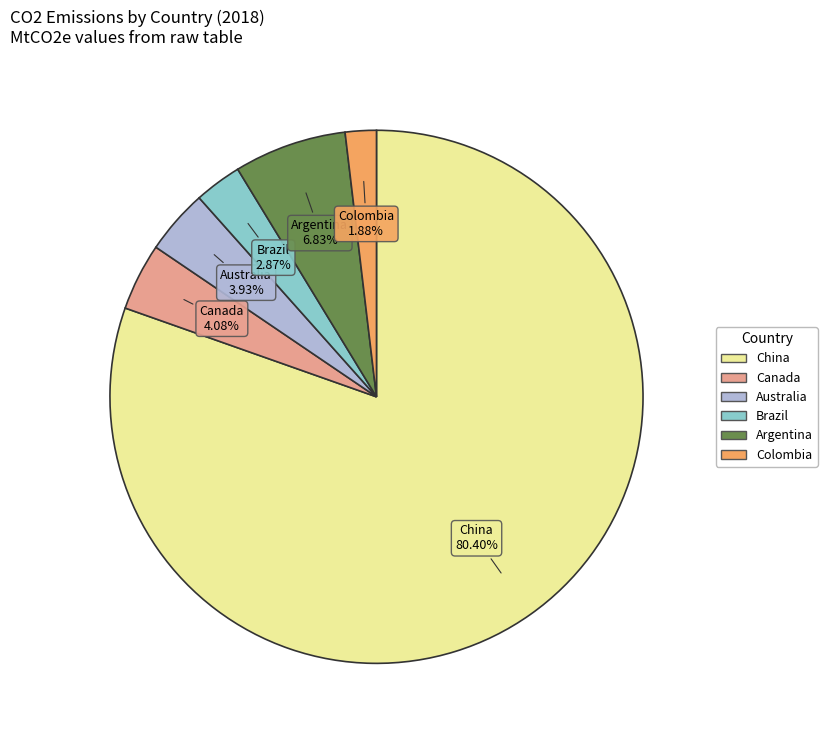

Do Canada and Colombia together represent more than half of the pie?

No